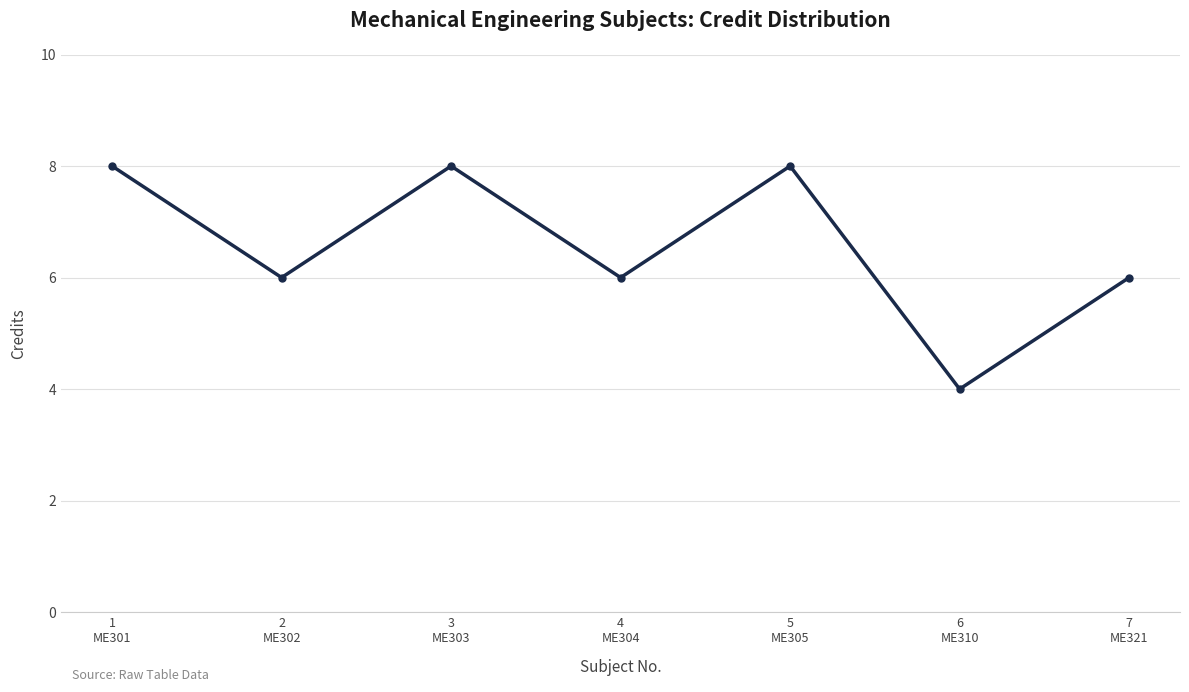

How many interior local peaks (higher than both neighbors) does the data have?

2